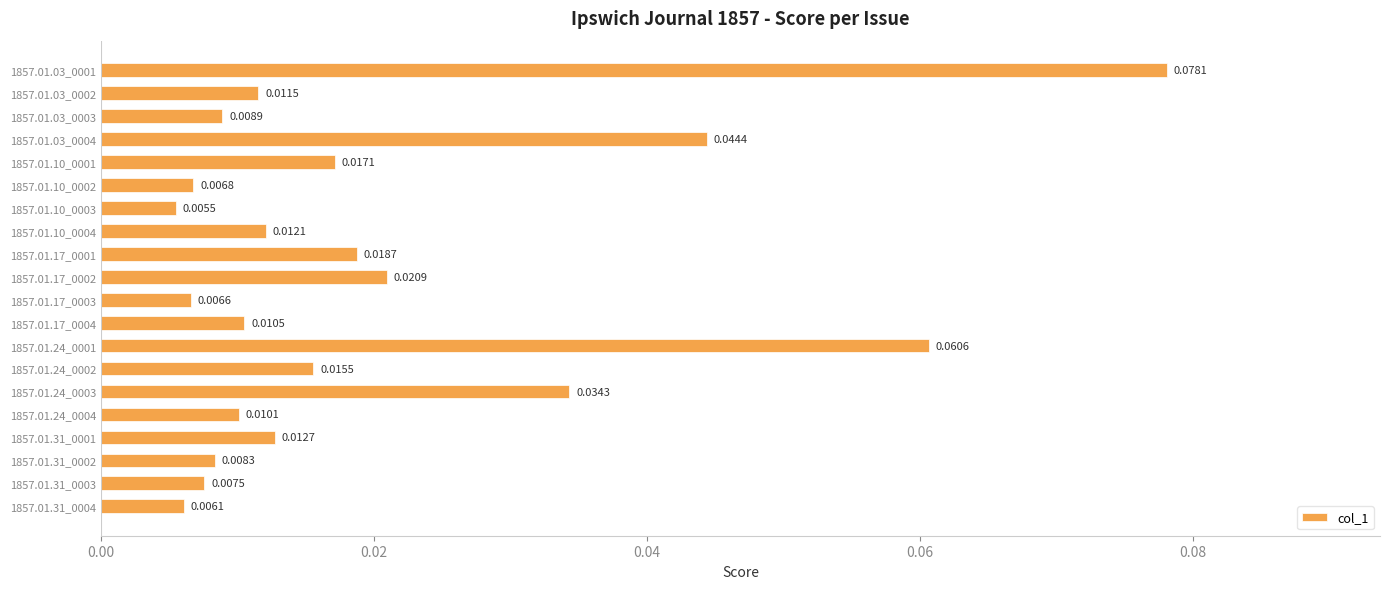

What is the sum of all values?

0.4